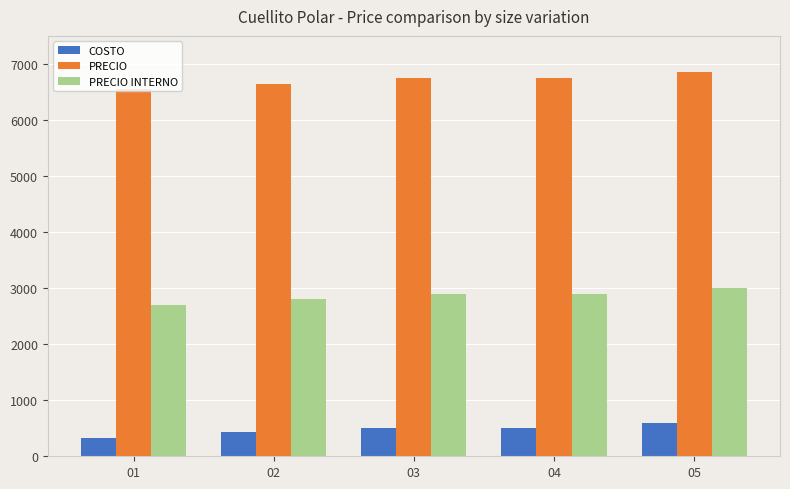

True or false: PRECIO INTERNO has a value of 4585.6 at 04.

False